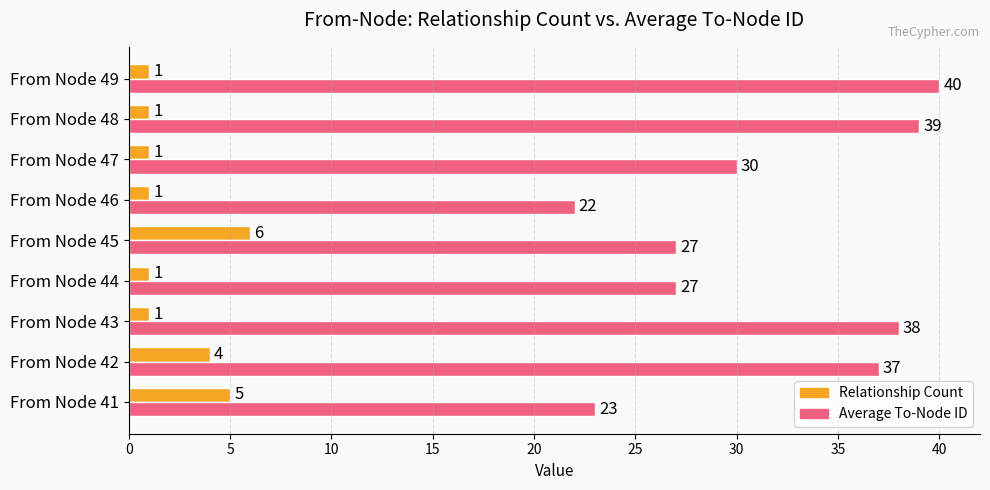

At how many categories does at least one series exceed 19?

9